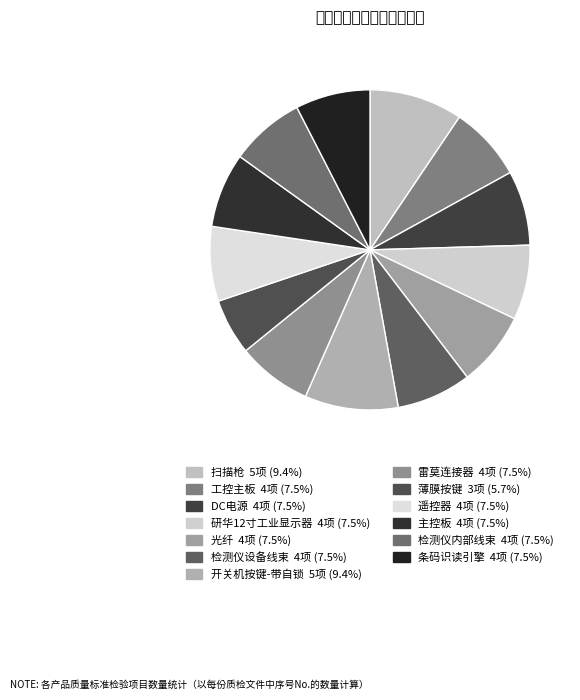

How much of the chart is everything except 遥控器?

92.5%